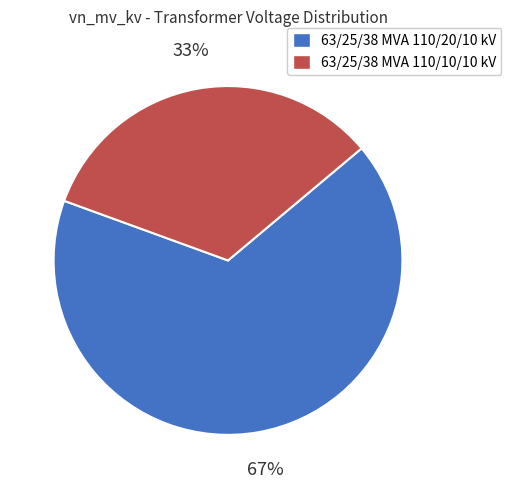

Which category has the biggest portion of the pie?

63/25/38 MVA 110/20/10 kV